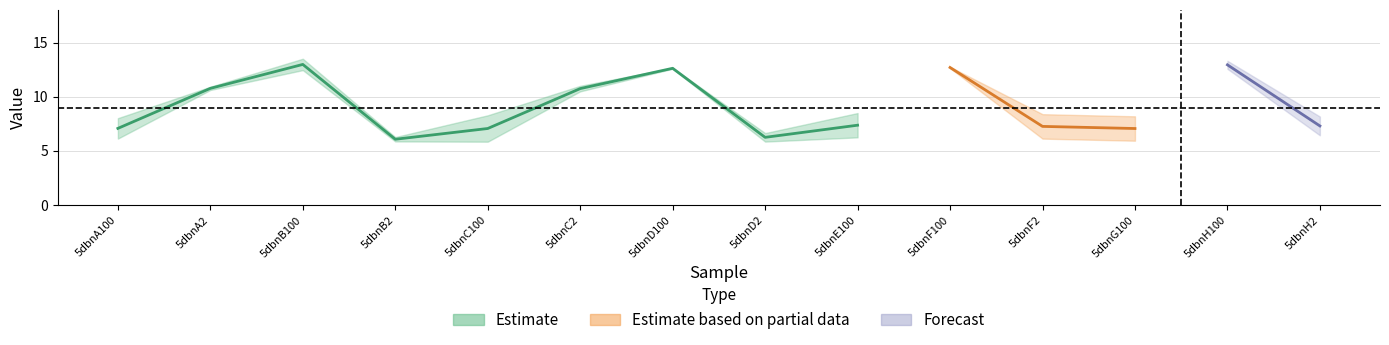

What position from the right is 5dbnC100?

10